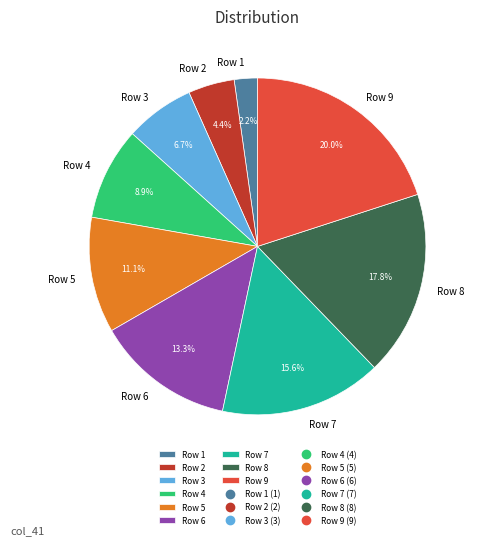

What is the smallest slice in the pie chart?

Row 1